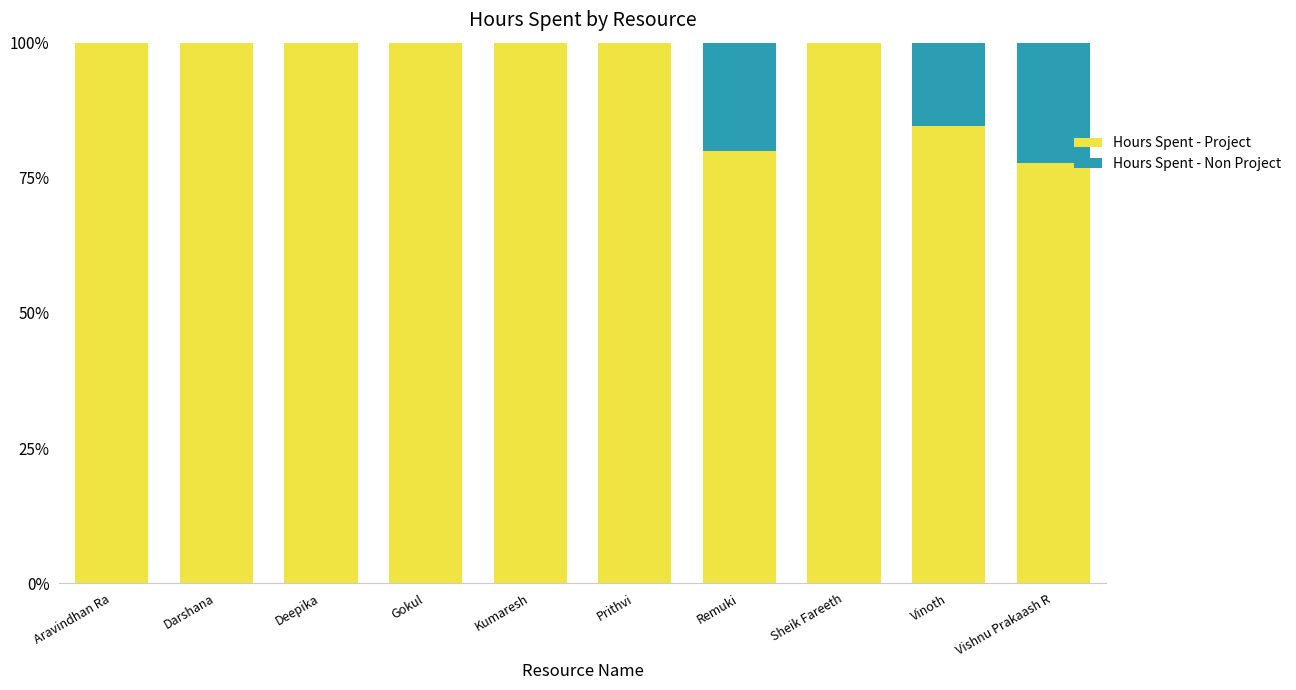

What is the total value across all series at Kumaresh?

100.0